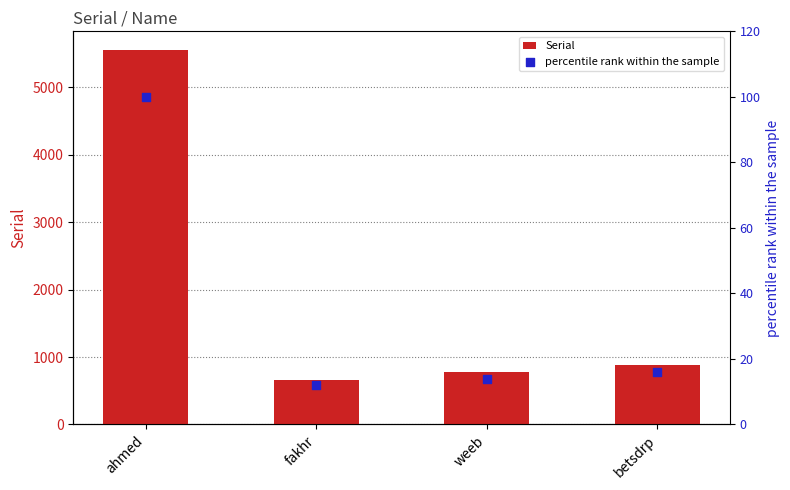

Is the value of percentile rank within the sample at fakhr greater than the value of Serial at fakhr?

No